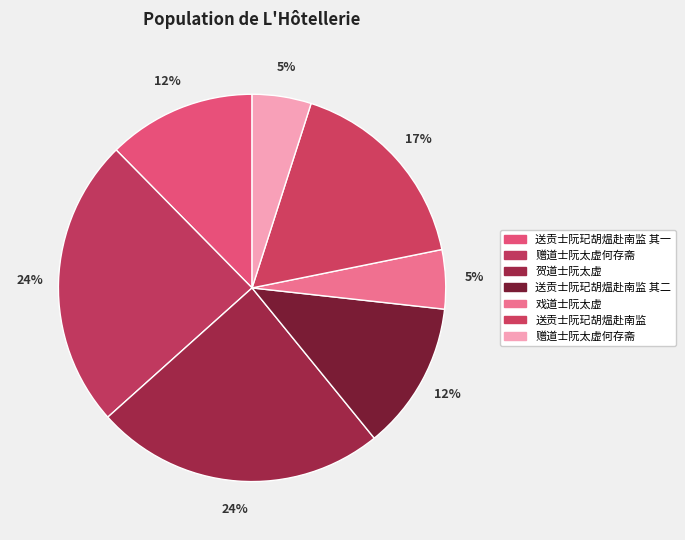

How many segments does this pie chart have?

7